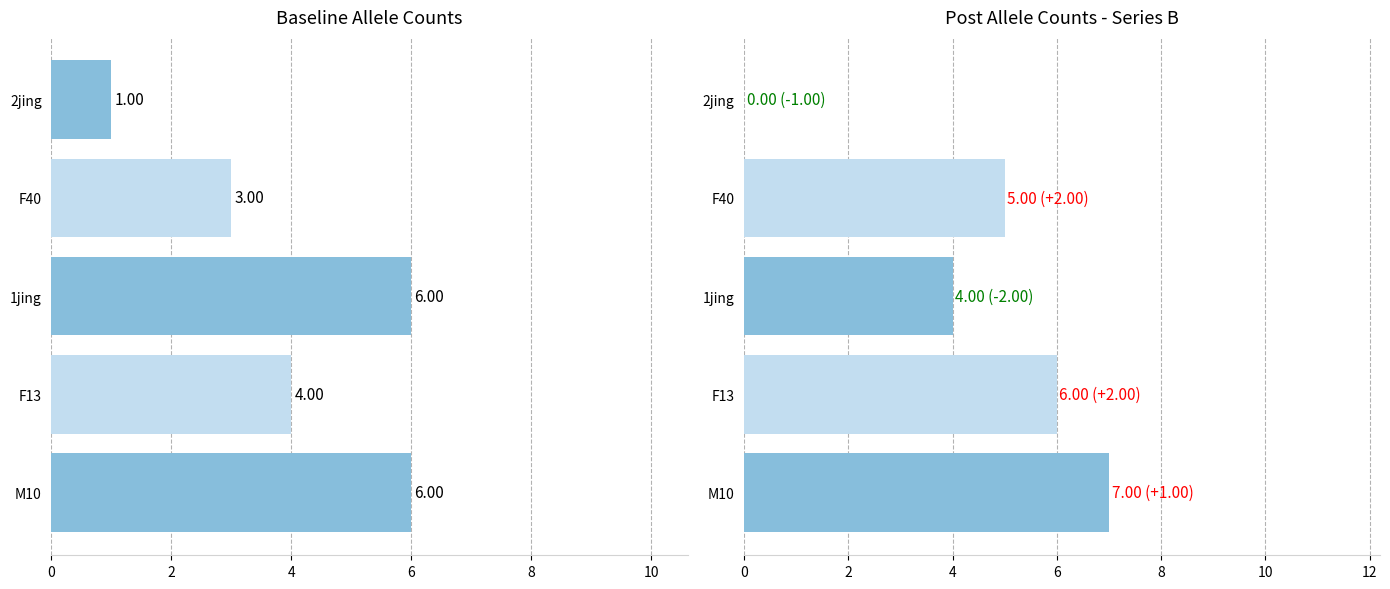

Are the bars grouped side by side (vs. stacked)?

No